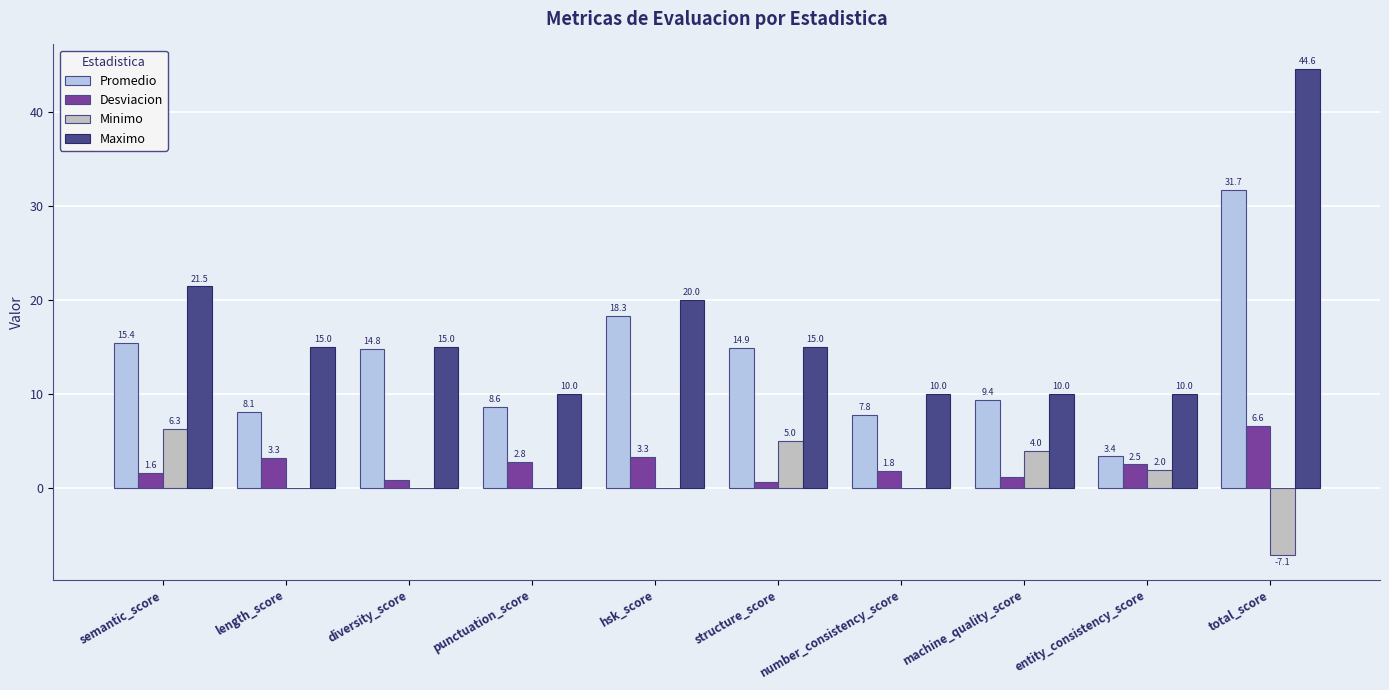

How many categories are shown in the chart?

10